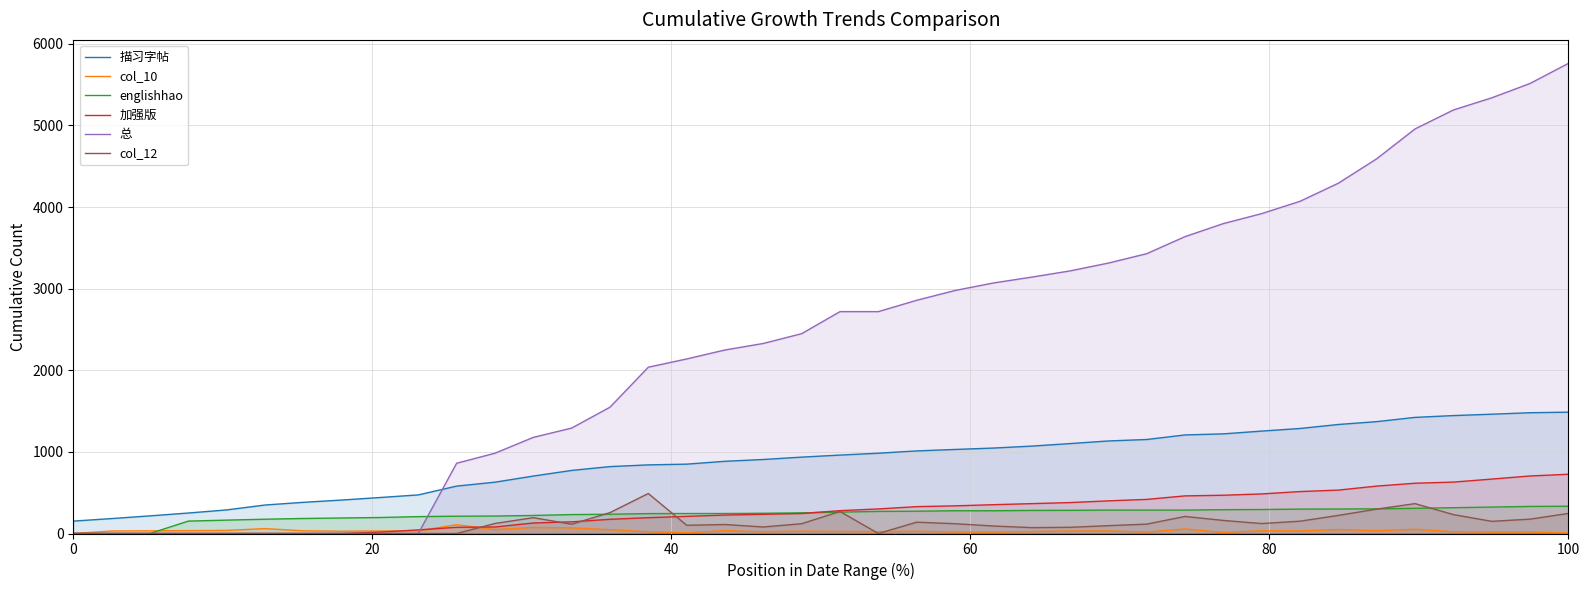

True or false: col_10 and englishhao intersect in this chart.

True